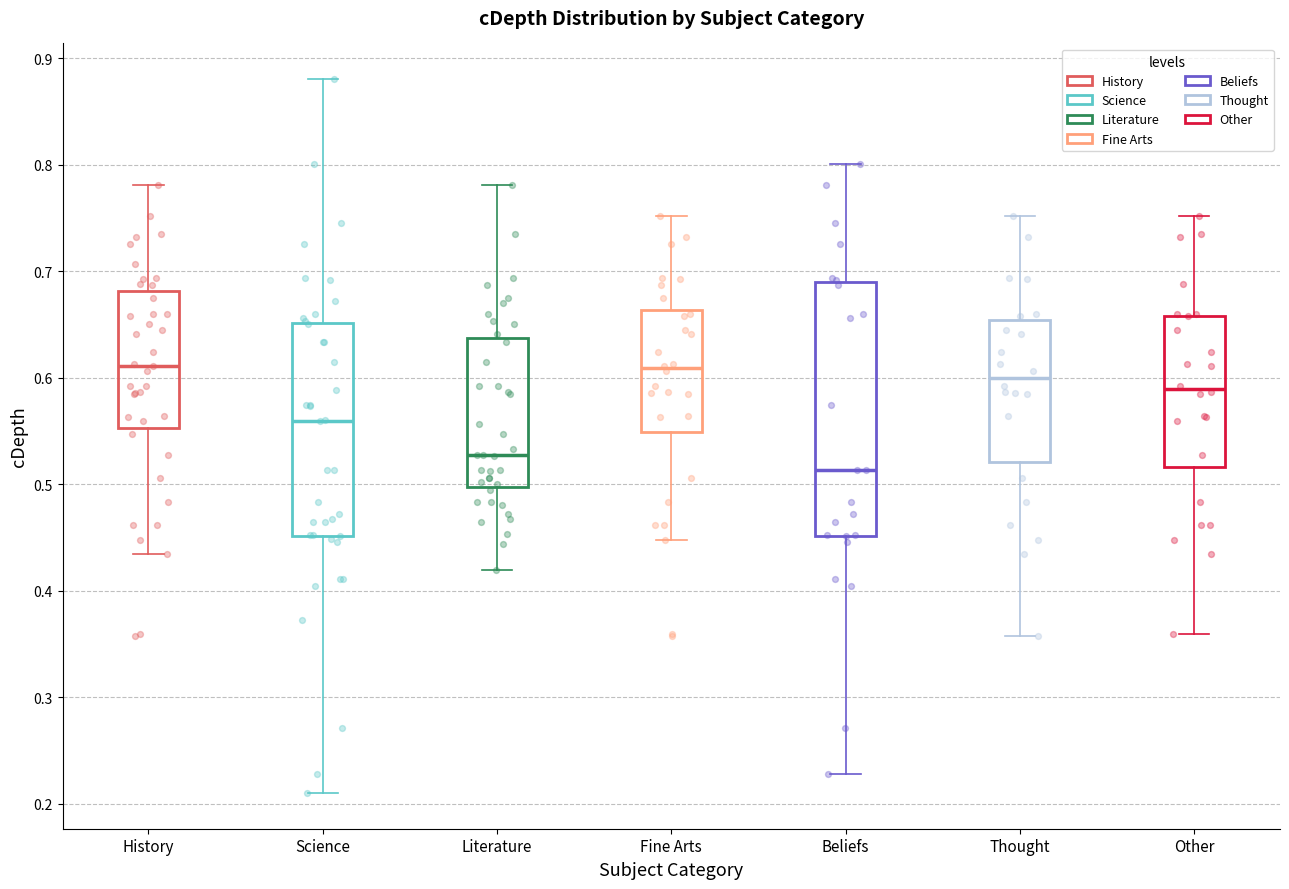

Reading left to right, read every box against the y-axis: the position of its median line, the range the box covers, and the ends of its whiskers. The values are not printed on the chart, so give them approximately, as read against the axis.

History: median 0.61, box 0.55 to 0.68, whiskers 0.43 to 0.78
Science: median 0.56, box 0.45 to 0.65, whiskers 0.21 to 0.88
Literature: median 0.53, box 0.50 to 0.64, whiskers 0.42 to 0.78
Fine Arts: median 0.61, box 0.55 to 0.66, whiskers 0.45 to 0.75
Beliefs: median 0.51, box 0.45 to 0.69, whiskers 0.23 to 0.80
Thought: median 0.60, box 0.52 to 0.65, whiskers 0.36 to 0.75
Other: median 0.59, box 0.52 to 0.66, whiskers 0.36 to 0.75